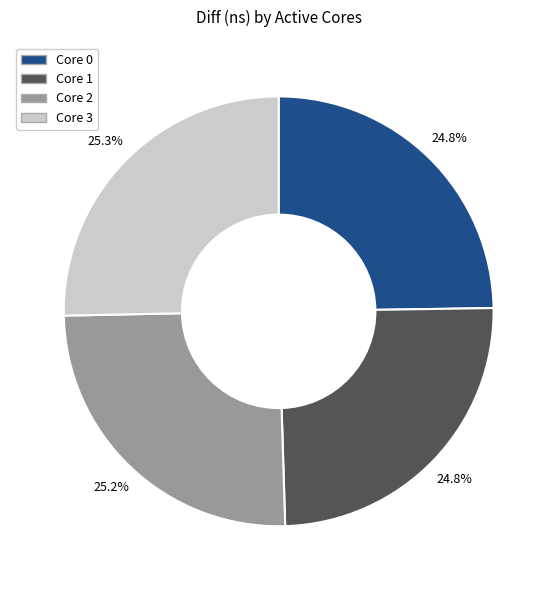

Is there any slice that represents more than half of the pie?

No